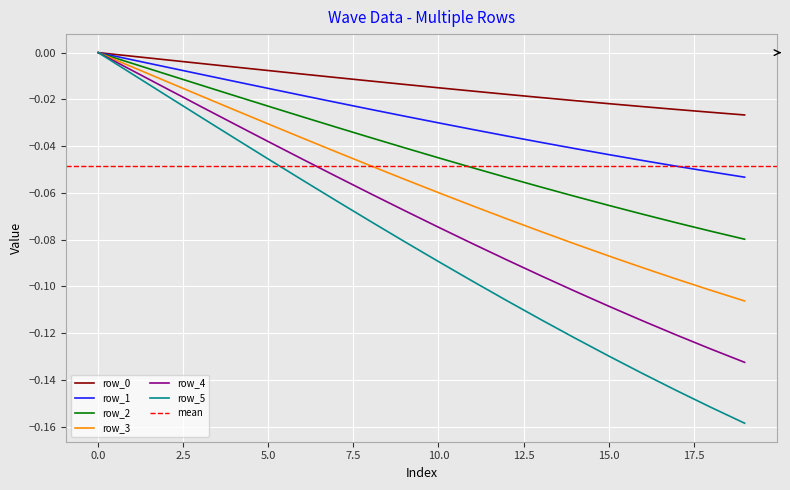

Which series has the largest total across all categories?

row_0